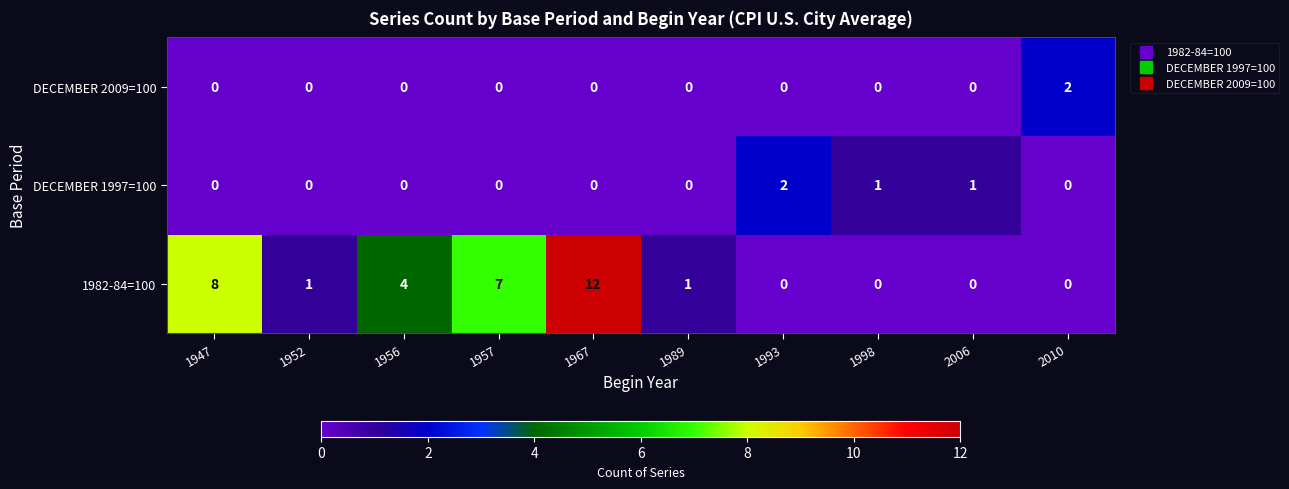

Between 1956 and 1967, which series saw the biggest shift?

1982-84=100